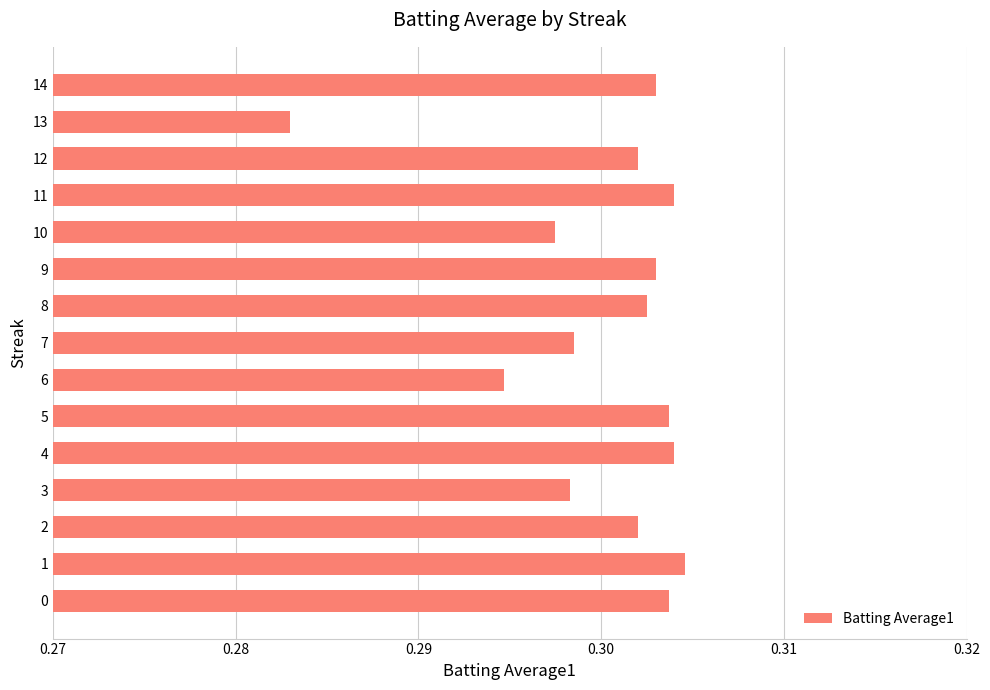

Which category has the lowest value across all series?

13